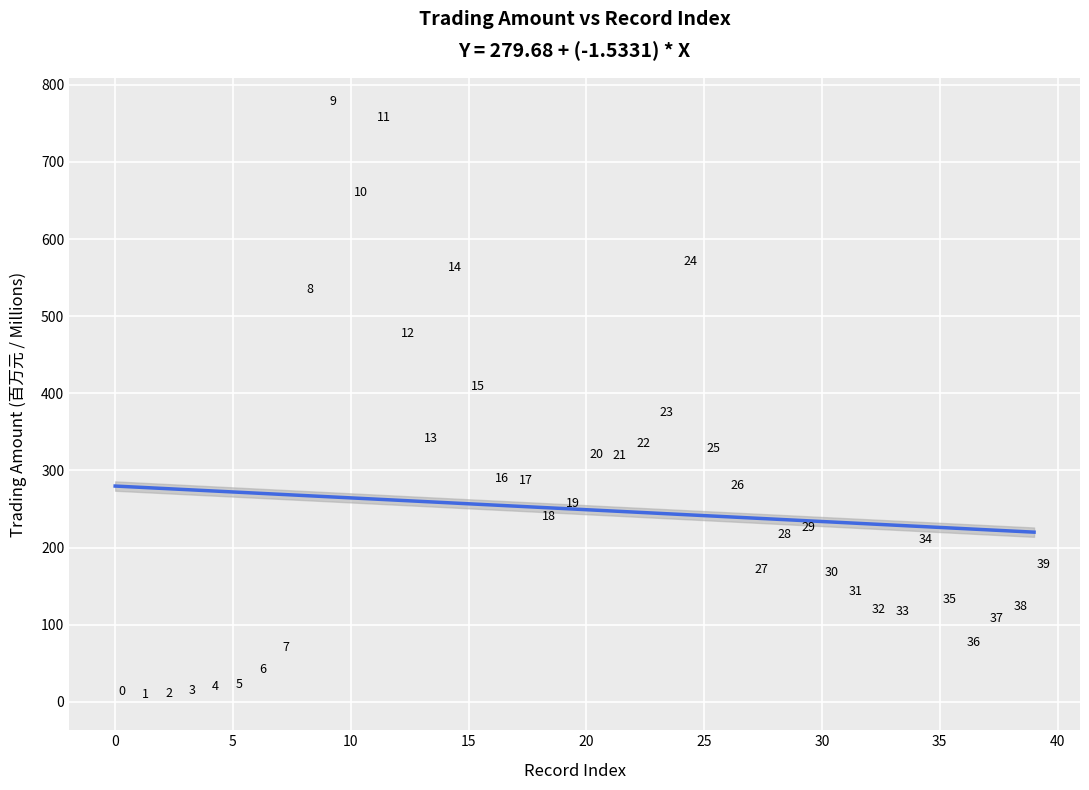

What is the range of Y values (max minus min)?

768.6